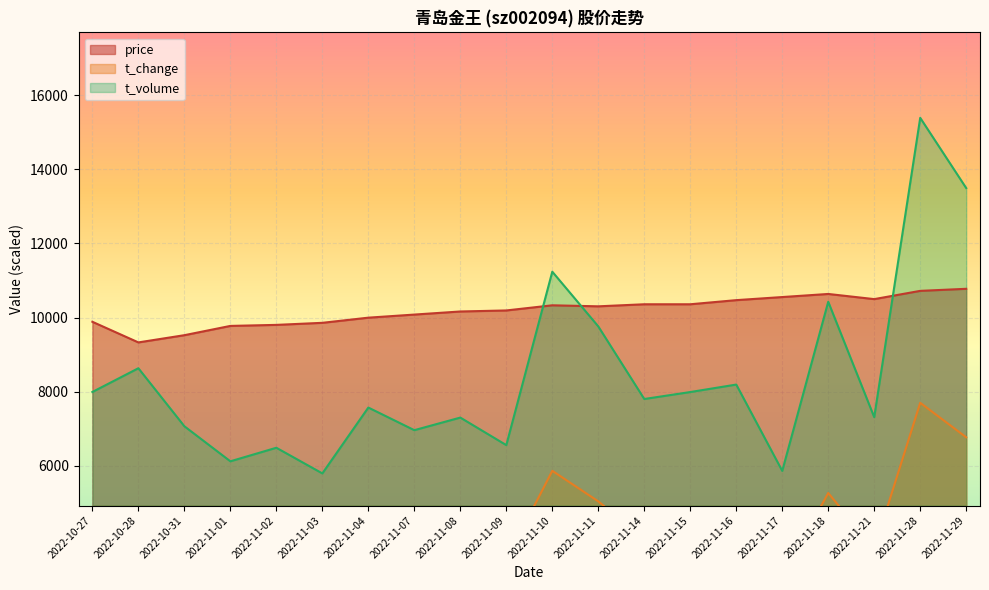

Rank the series at 2022-10-31 from highest to lowest value.

price, t_volume, t_change